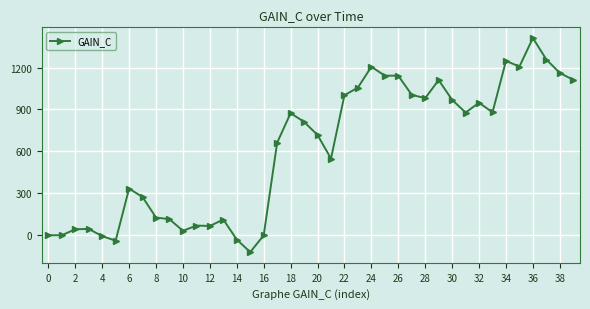

What is the value of the 37th point from the left?

1412.7